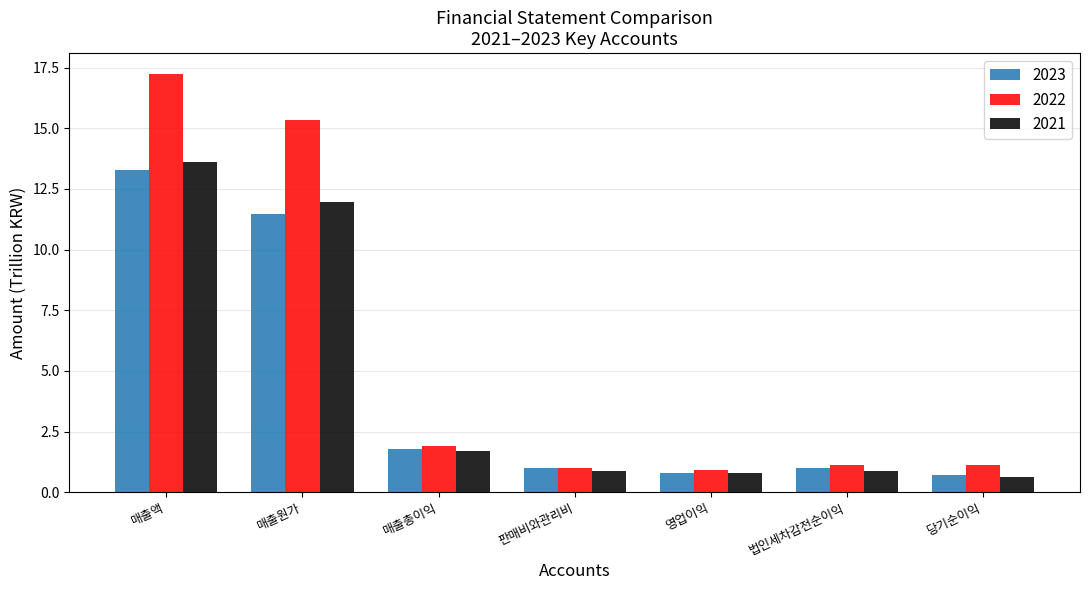

At which category does the chart reach its peak across all series?

매출액